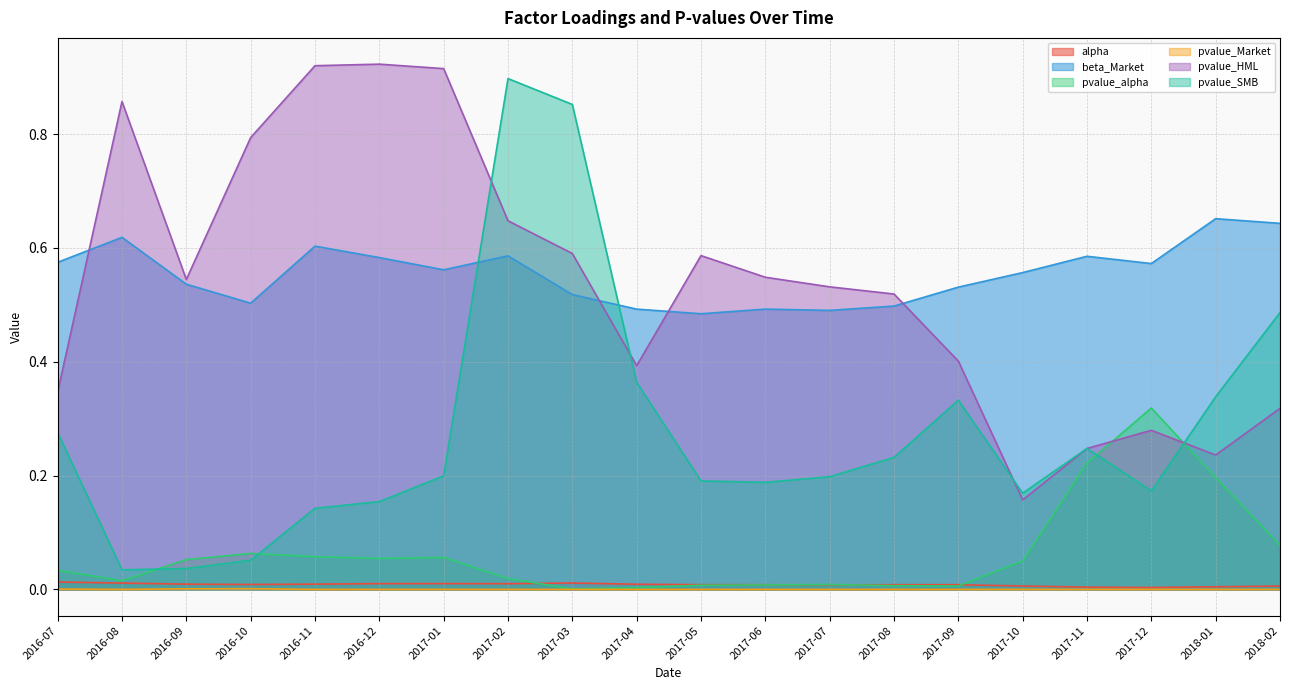

True or false: beta_Market has a value of 0.6 at 2017-12.

True